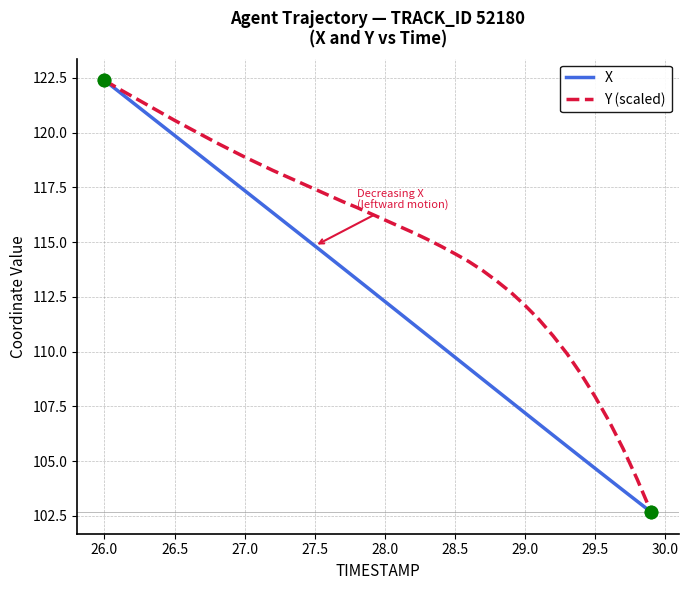

Which series has the largest total across all categories?

Y (scaled)